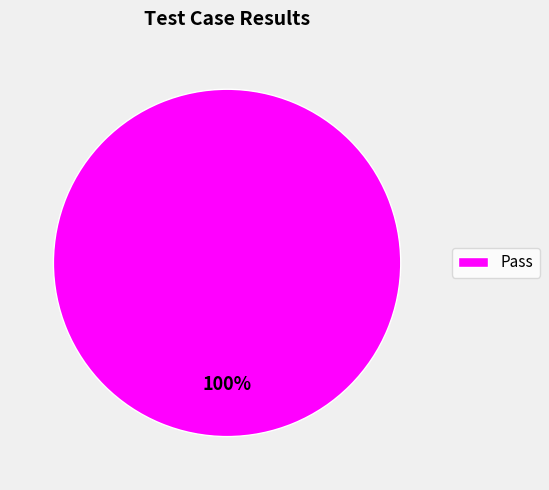

How many slices are in this pie chart?

1